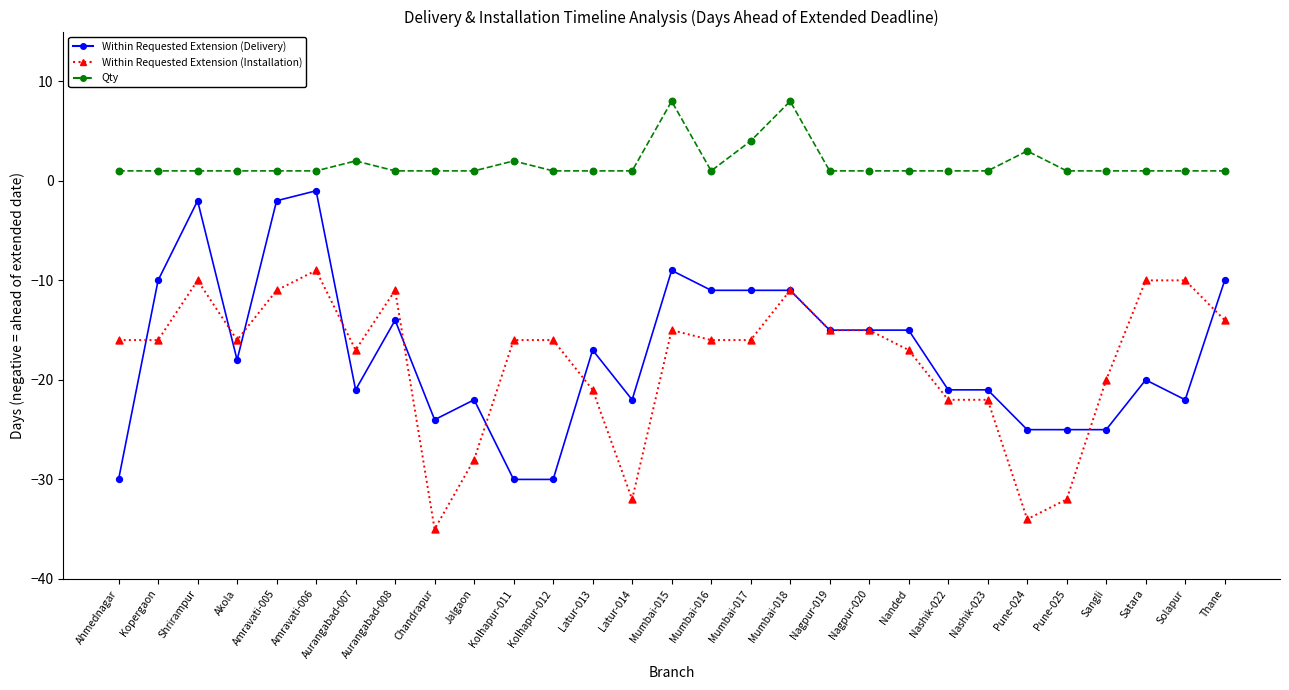

What is the total value across all series at Mumbai-017?

-23